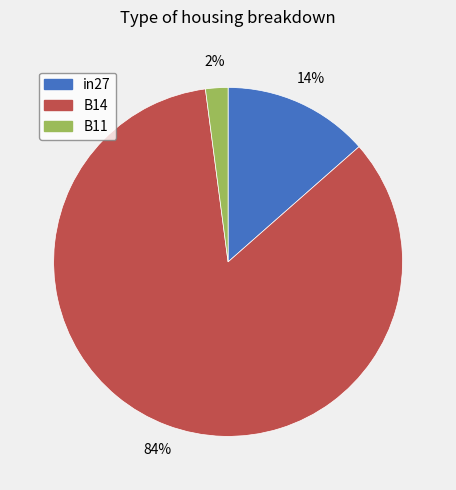

What percentage is the in27 slice, to the nearest percent?

14%